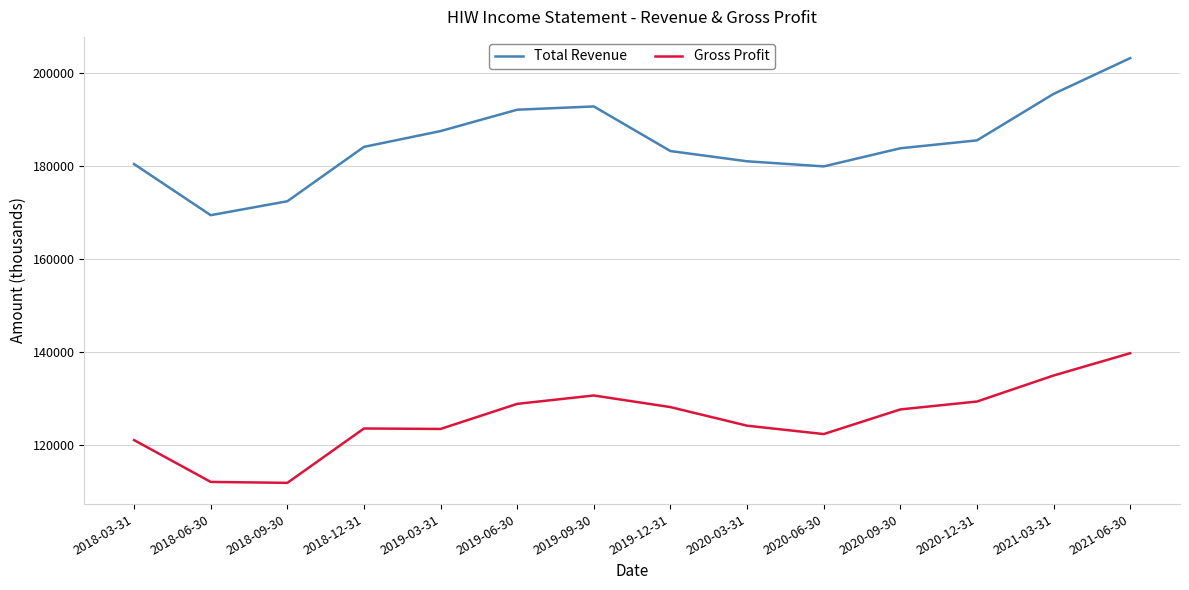

True or false: Total Revenue has a value of 102680 at 2019-09-30.

False